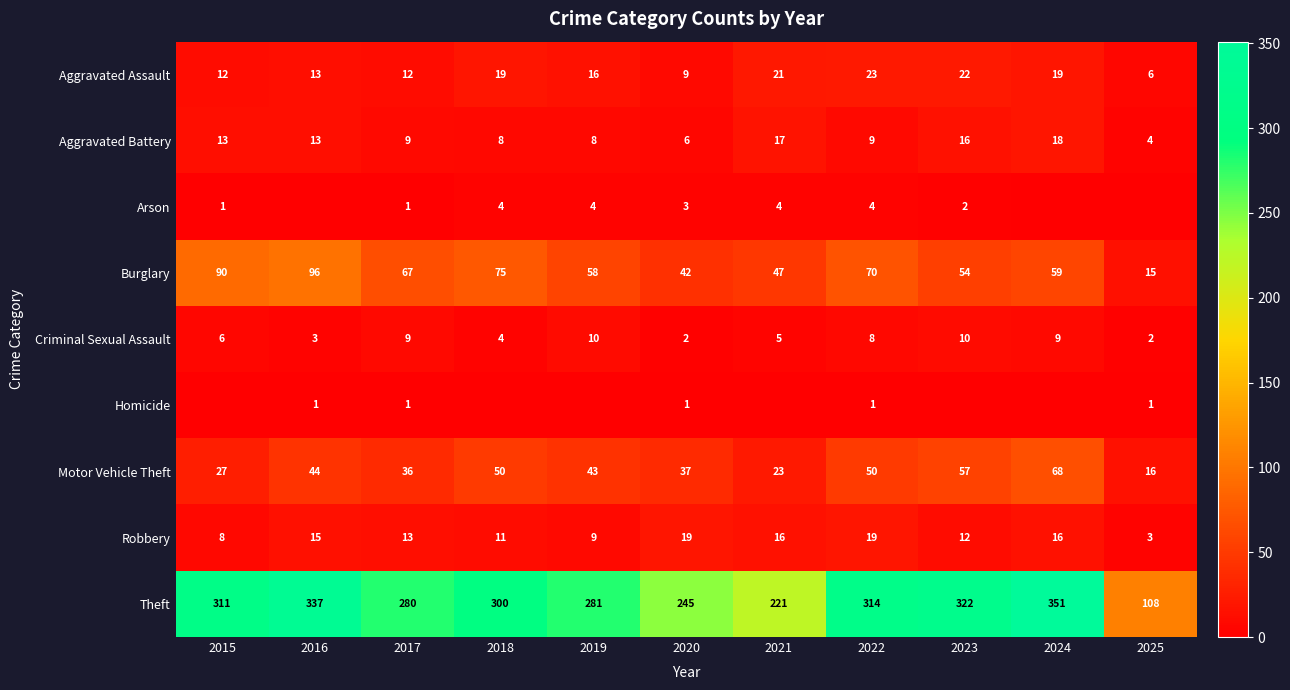

Between 2015 and 2022, which series saw the biggest shift?

Motor Vehicle Theft